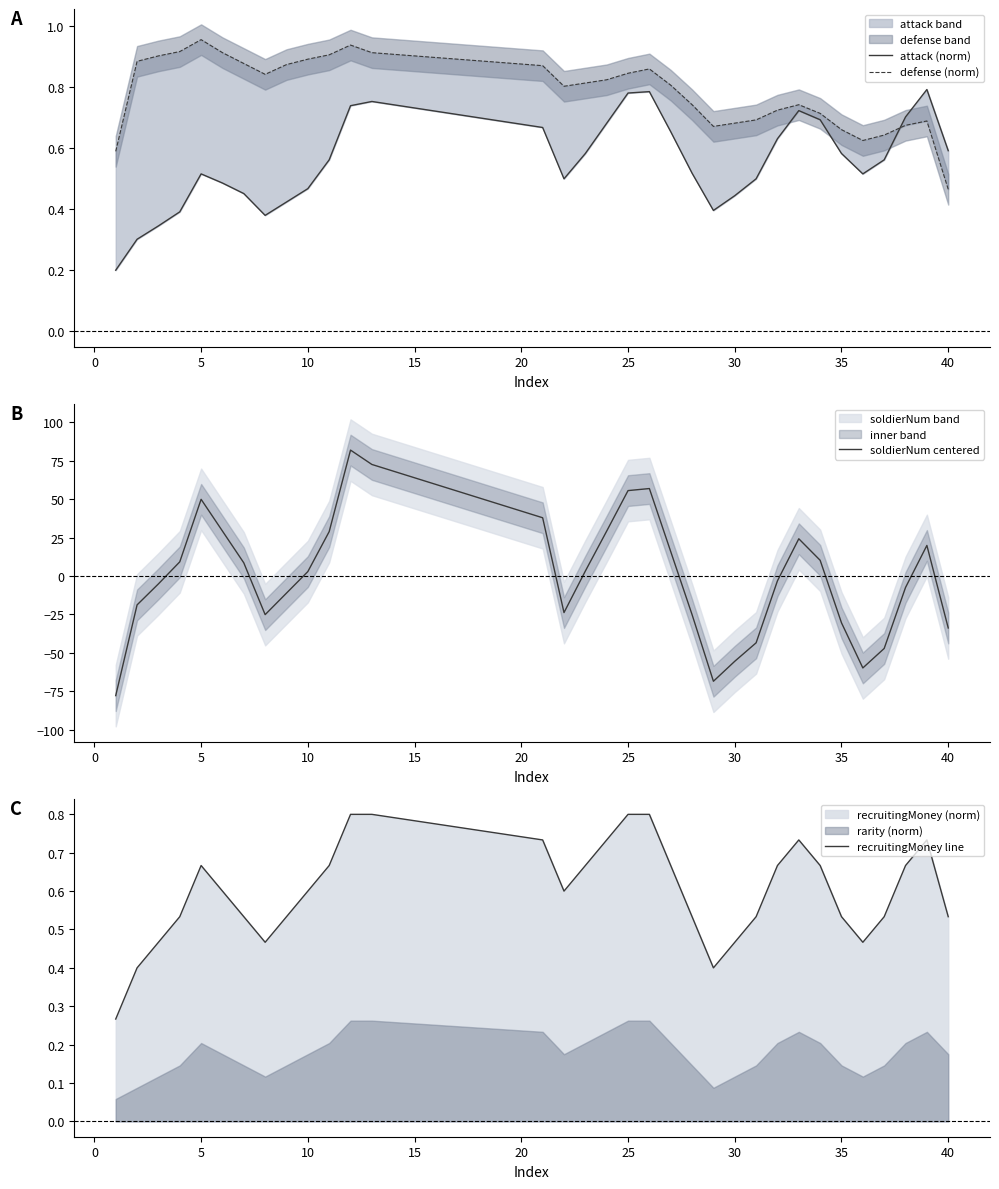

Does the chart display data point markers on the line(s)?

No